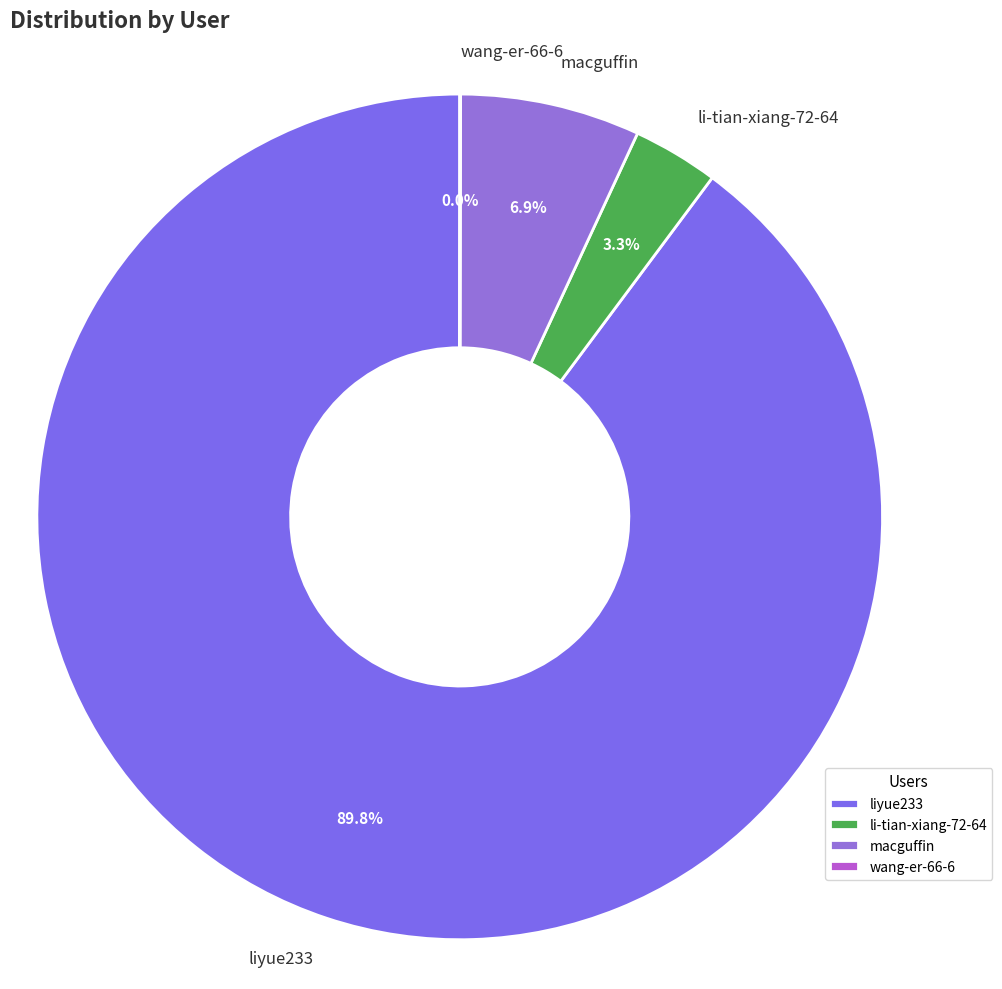

What is the largest slice in the pie chart?

liyue233